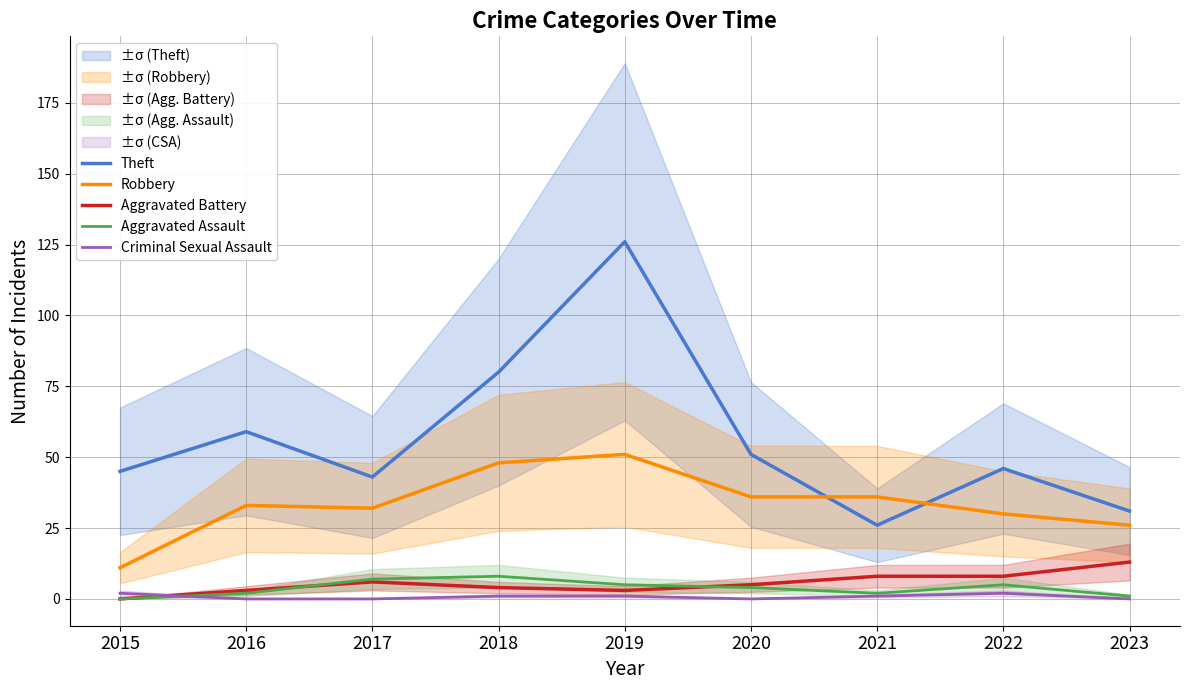

Between 2018 and 2016, which is larger?

2018